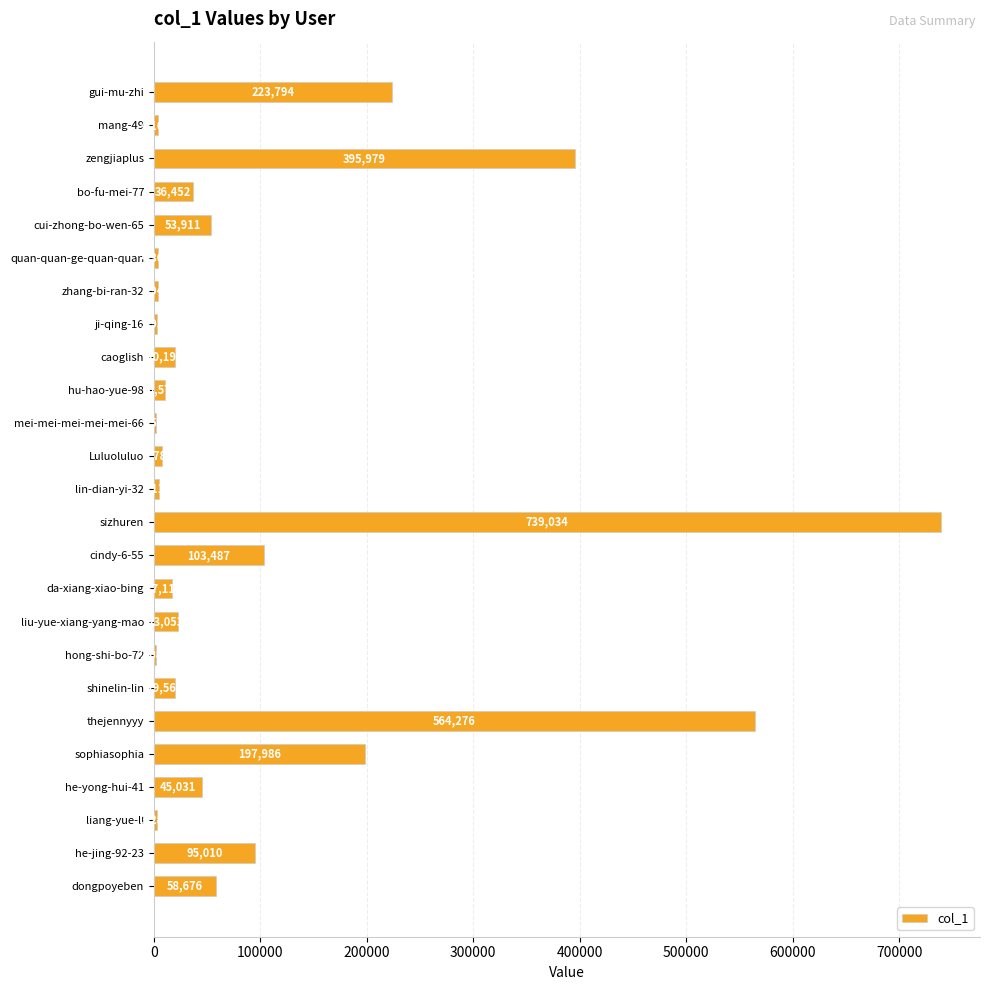

At which label is the value closest to 370305?

zengjiaplus